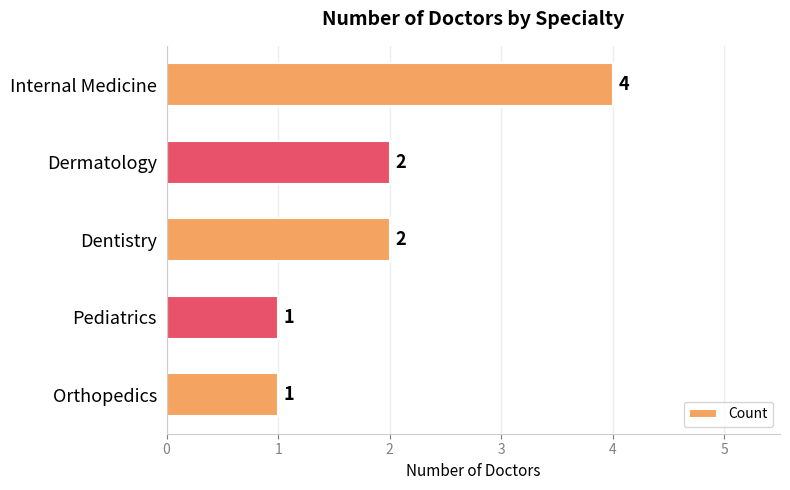

Reading bottom to top, list all the values displayed in this chart.

Orthopedics=1	Pediatrics=1	Dentistry=2	Dermatology=2	Internal Medicine=4